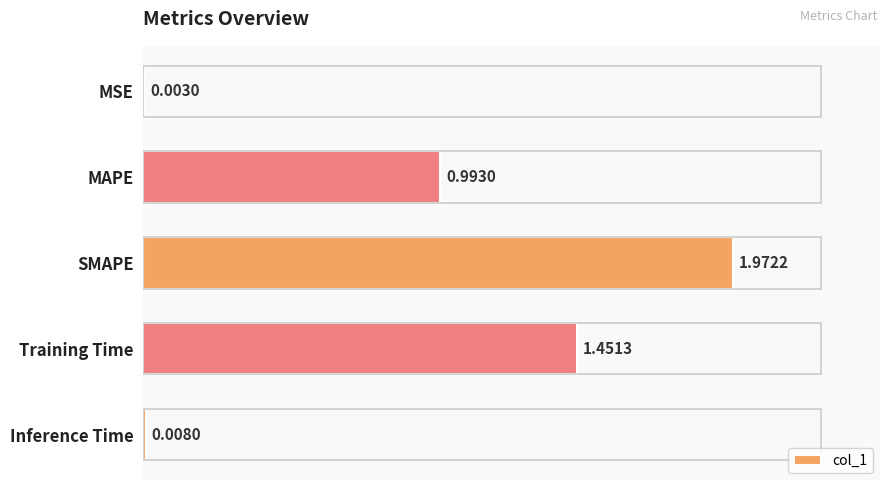

At which label is the value closest to 0?

MSE